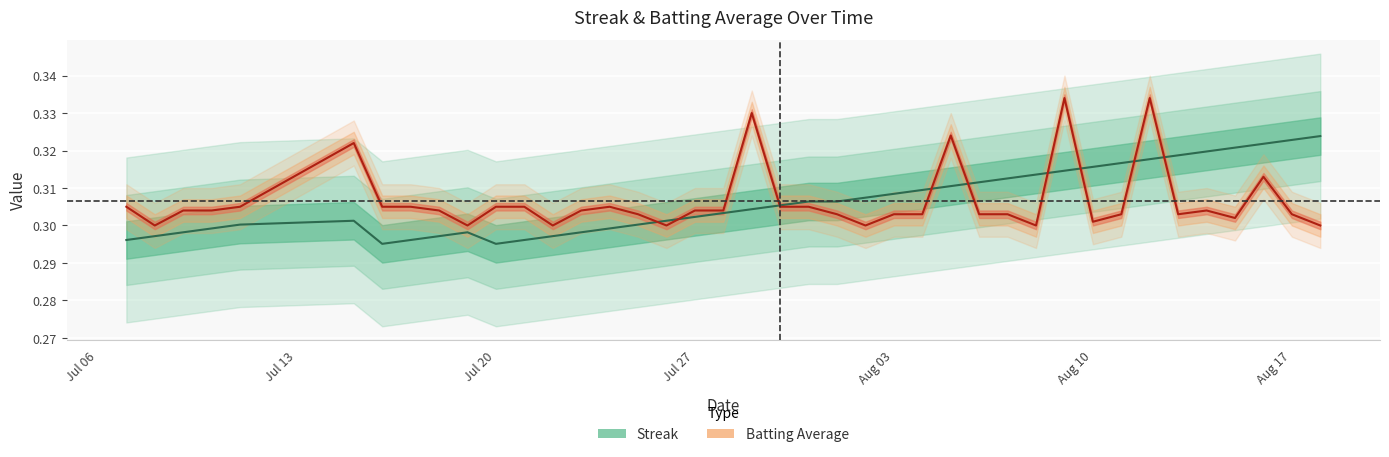

What is the approximate value of streak at Aug 03?

0.3